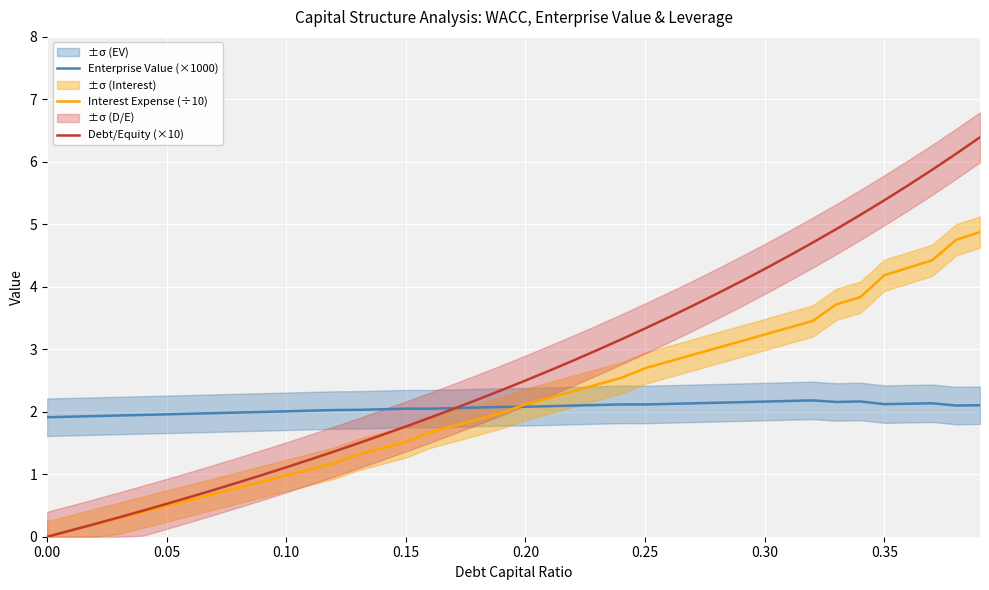

How many values in the Debt/Equity (×10) series exceed 2?

23